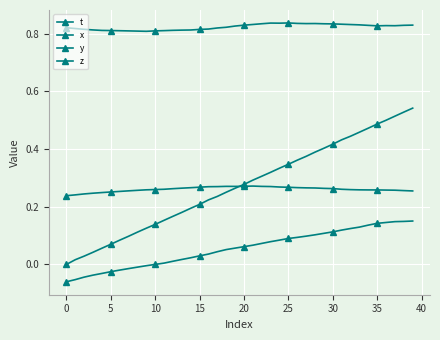

How many lines are shown in the chart?

4